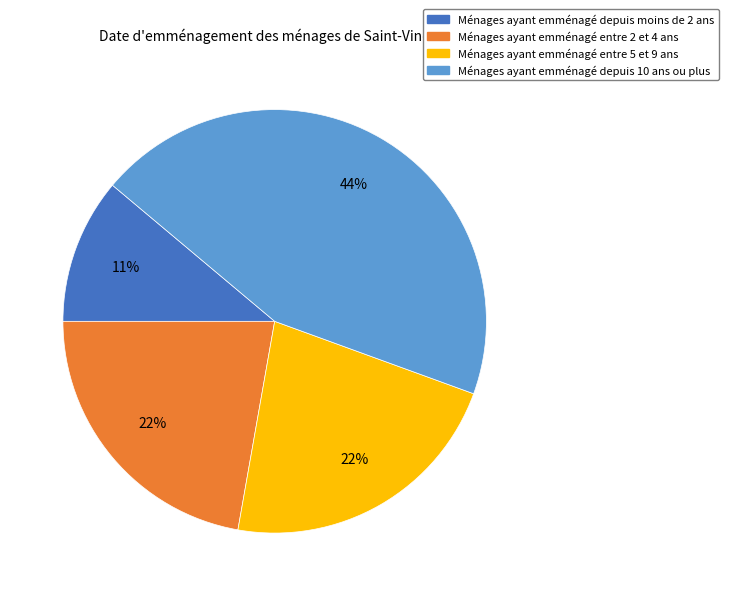

What is the smallest slice in the pie chart?

Ménages ayant emménagé depuis moins de 2 ans